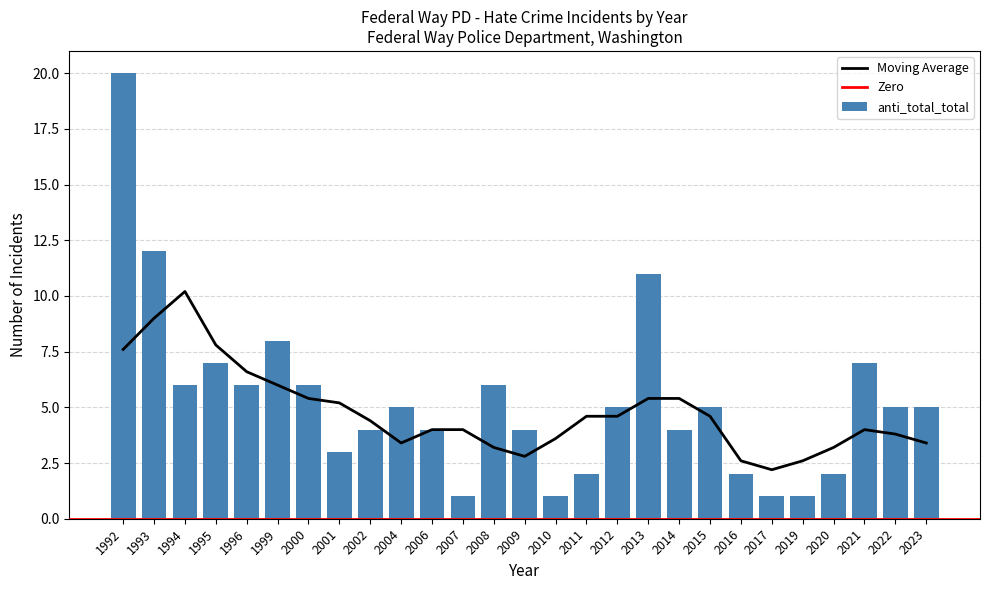

The anti_total_total series shows 5 at 2015. True or false?

True